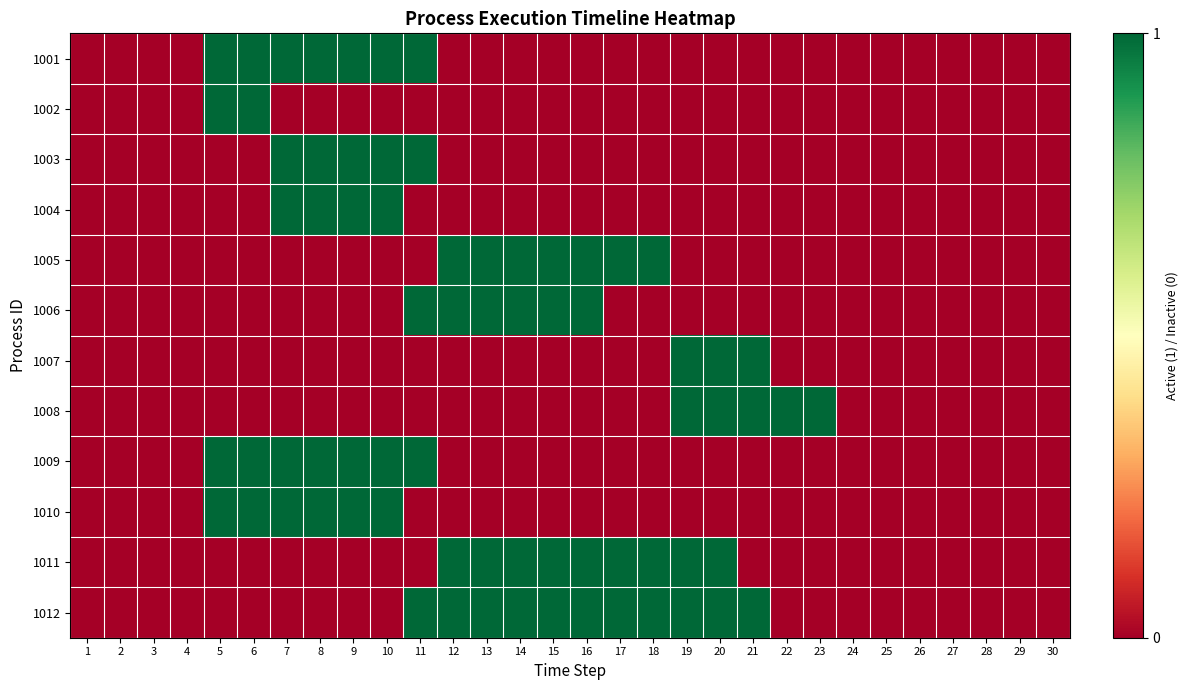

Count the number of data series in this chart.

12